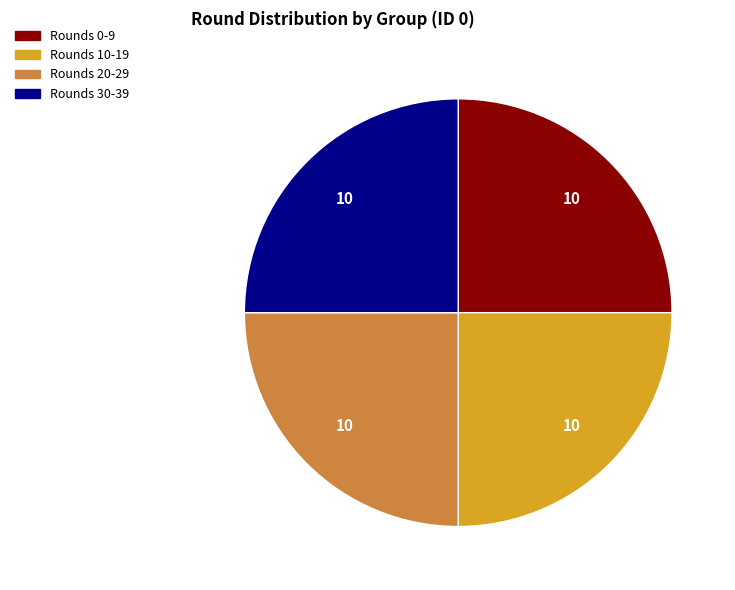

Does Rounds 0-9 account for over 50% of the chart?

No